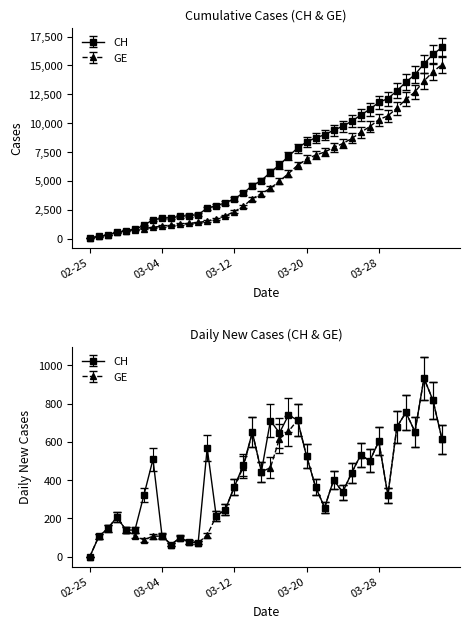

What are all the series names shown in the legend?

CH, GE